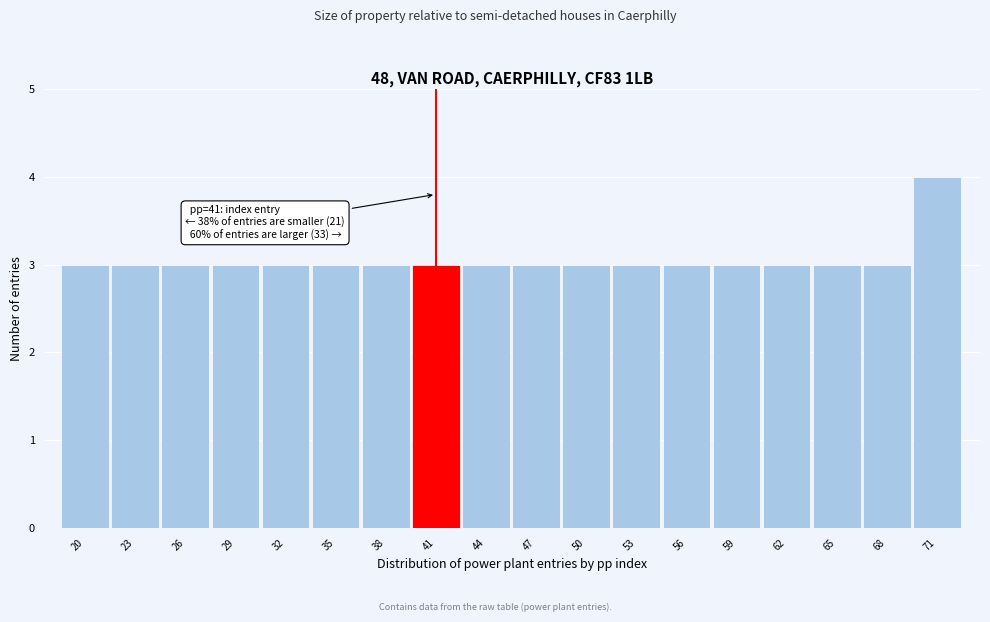

Reading left to right, what are all the values shown in this chart?

20=3	23=3	26=3	29=3	32=3	35=3	38=3	41=3	44=3	47=3	50=3	53=3	56=3	59=3	62=3	65=3	68=3	71=4